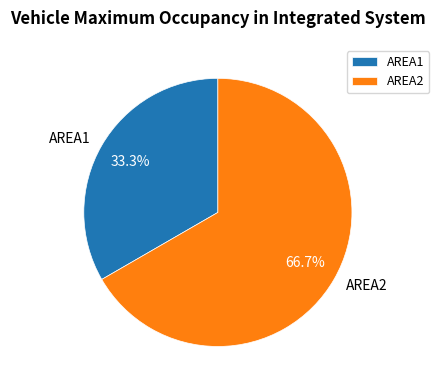

Which has a higher value, AREA1 or AREA2?

AREA2